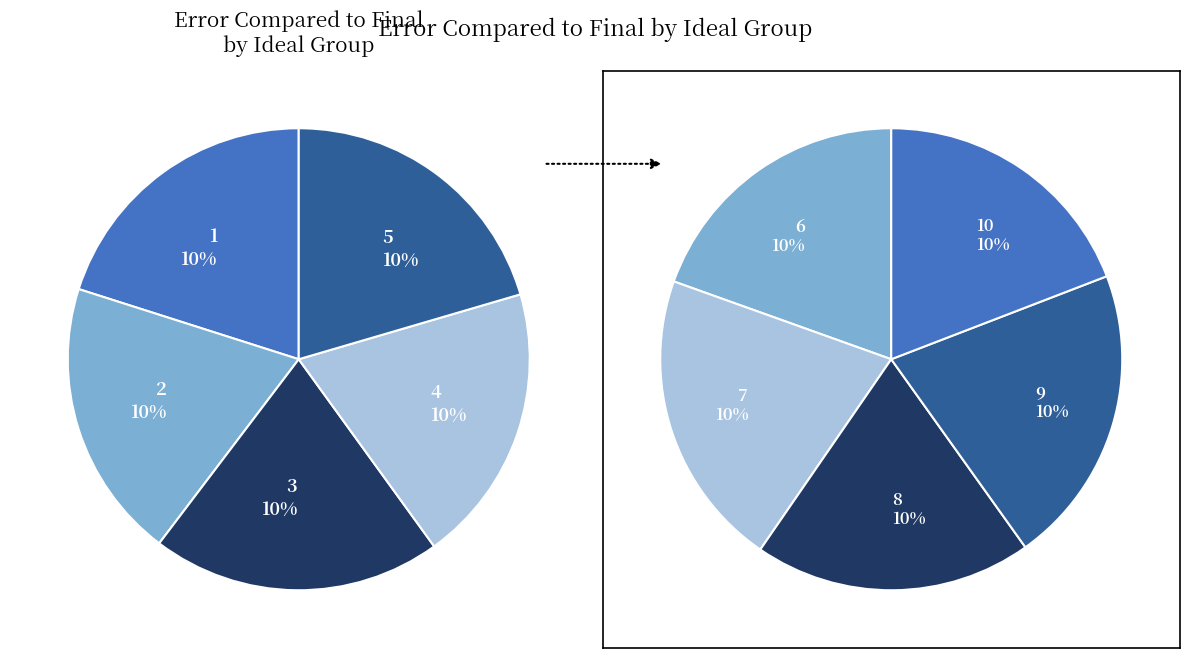

Count the number of slices in the pie.

10